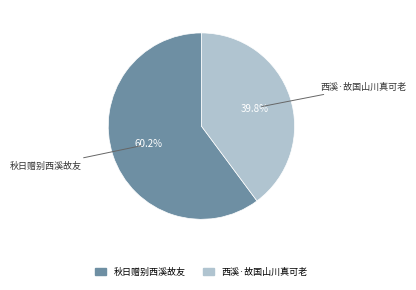

Count the number of slices in the pie.

2